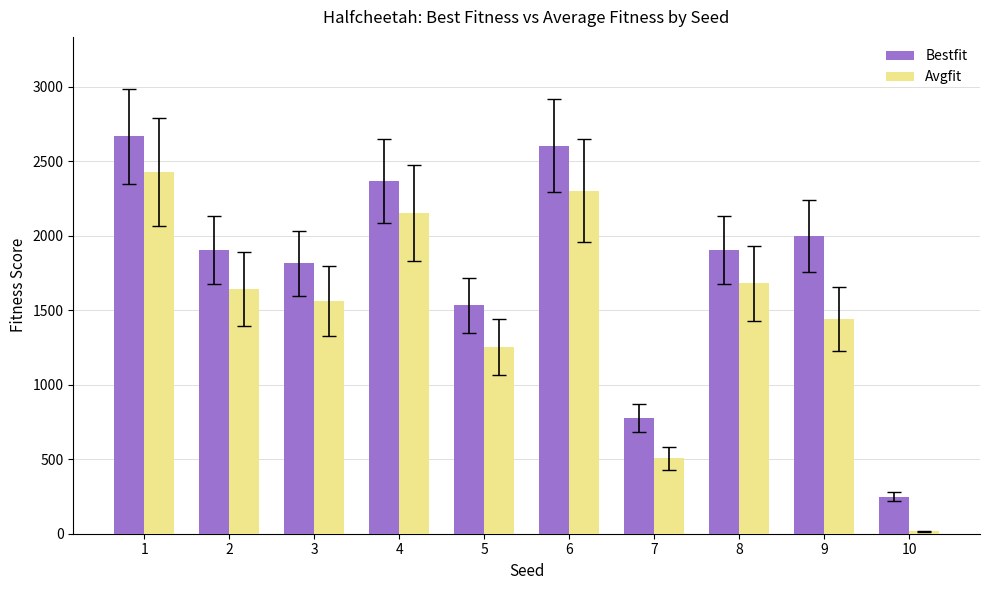

Where does the Avgfit series first go above 1642?

1